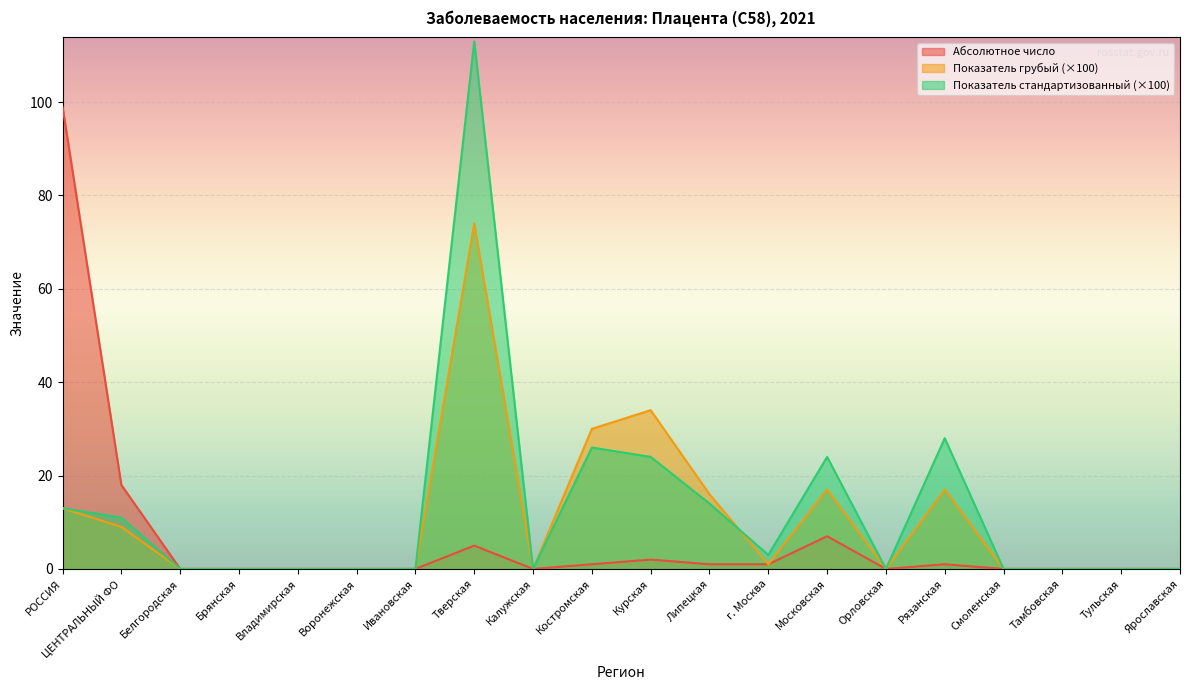

Reading left to right, transcribe all the data shown in this chart.

Абсолютное число: РОССИЯ=99.0	ЦЕНТРАЛЬНЫЙ ФО=18.0	Белгородская=0.0	Брянская=0.0	Владимирская=0.0	Воронежская=0.0	Ивановская=0.0	Тверская=5.0	Калужская=0.0	Костромская=1.0	Курская=2.0	Липецкая=1.0	г. Москва=1.0	Московская=7.0	Орловская=0.0	Рязанская=1.0	Смоленская=0.0	Тамбовская=0.0	Тульская=0.0	Ярославская=0.0
Показатель грубый: РОССИЯ=13.0	ЦЕНТРАЛЬНЫЙ ФО=9.0	Белгородская=0.0	Брянская=0.0	Владимирская=0.0	Воронежская=0.0	Ивановская=0.0	Тверская=74.0	Калужская=0.0	Костромская=30.0	Курская=34.0	Липецкая=16.0	г. Москва=1.0	Московская=17.0	Орловская=0.0	Рязанская=17.0	Смоленская=0.0	Тамбовская=0.0	Тульская=0.0	Ярославская=0.0
Показатель стандартизованный: РОССИЯ=13.0	ЦЕНТРАЛЬНЫЙ ФО=11.0	Белгородская=0.0	Брянская=0.0	Владимирская=0.0	Воронежская=0.0	Ивановская=0.0	Тверская=113.0	Калужская=0.0	Костромская=26.0	Курская=24.0	Липецкая=14.0	г. Москва=3.0	Московская=24.0	Орловская=0.0	Рязанская=28.0	Смоленская=0.0	Тамбовская=0.0	Тульская=0.0	Ярославская=0.0